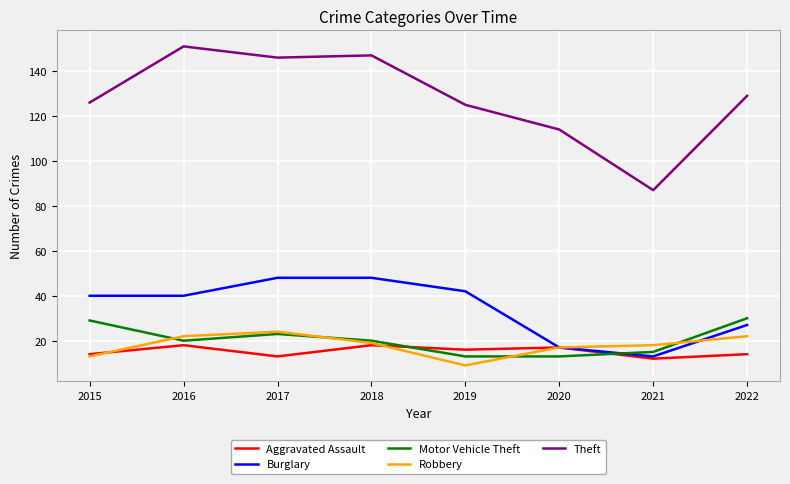

Which series has the largest total across all categories?

Theft